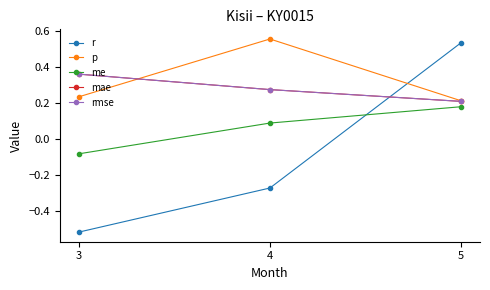

Does the chart have visible grid lines?

No